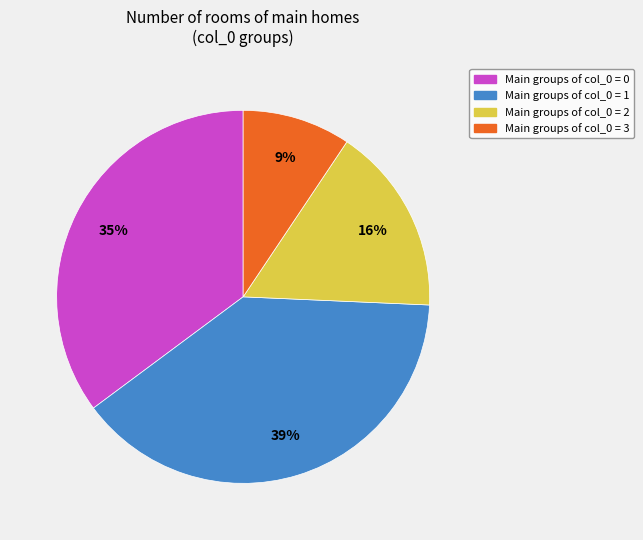

To the nearest percent, what is the difference between the largest and smallest slice percentages?

30%